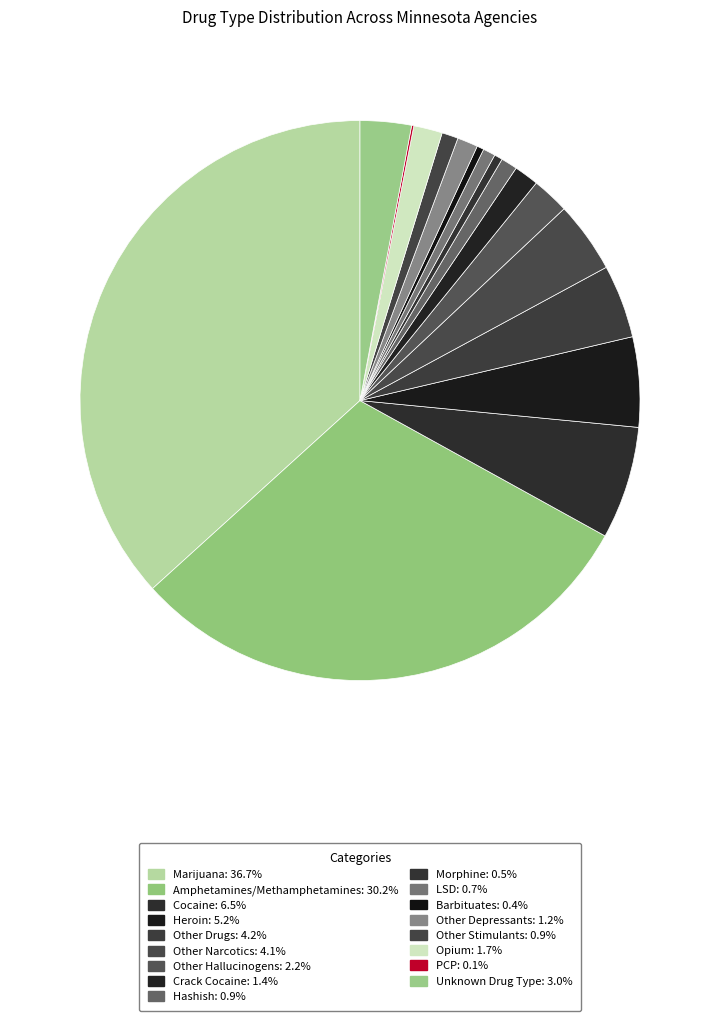

Count the number of slices in the pie.

17